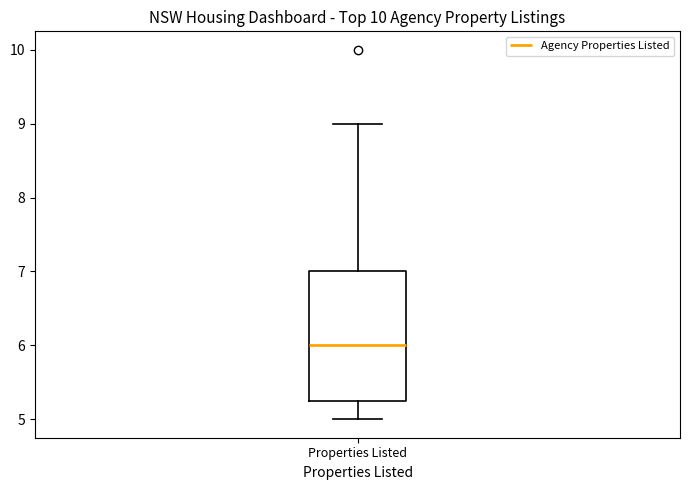

Read this box plot against the y-axis: the position of the median line, the range covered by the box, and the ends of both whiskers. The values are not printed on the chart, so give them approximately, as read against the axis.

median 6.0, box 5.3 to 7.0, whiskers 5.0 to 9.0